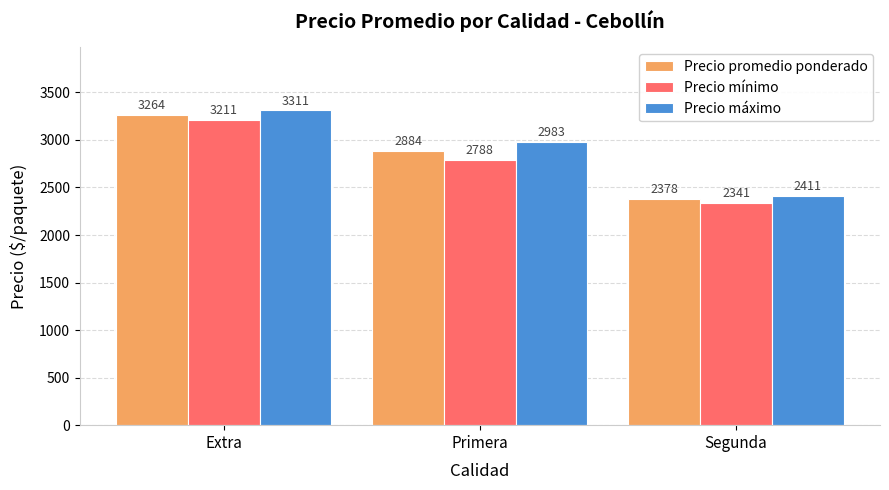

Between Extra and Primera, which series saw the biggest shift?

Precio mínimo